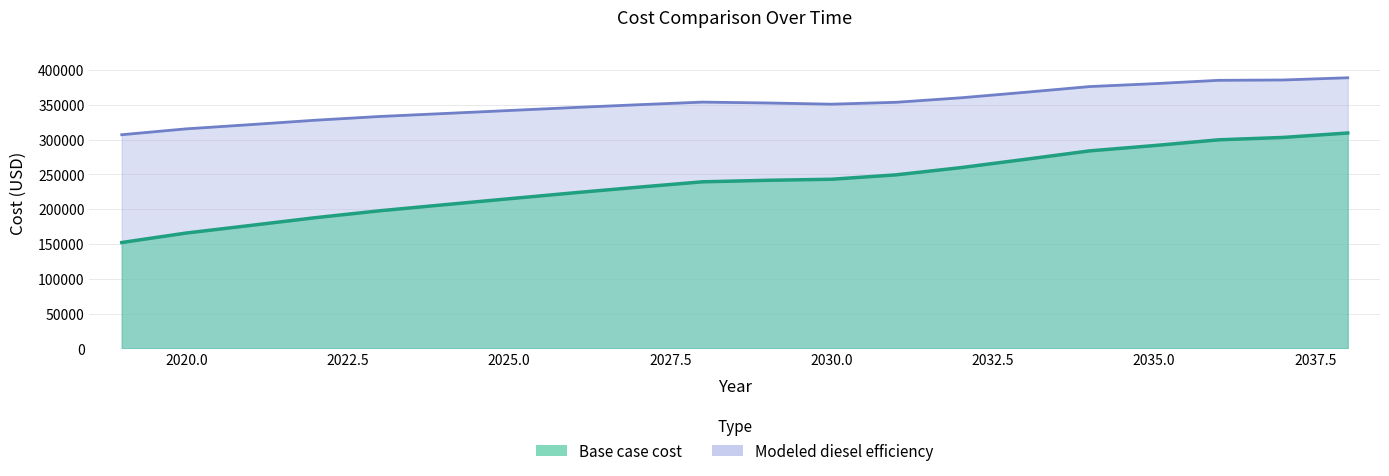

List the labels in order of Base case cost value, smallest first.

2019, 2020, 2021, 2022, 2023, 2024, 2025, 2026, 2027, 2028, 2029, 2030, 2031, 2032, 2033, 2034, 2035, 2036, 2037, 2038